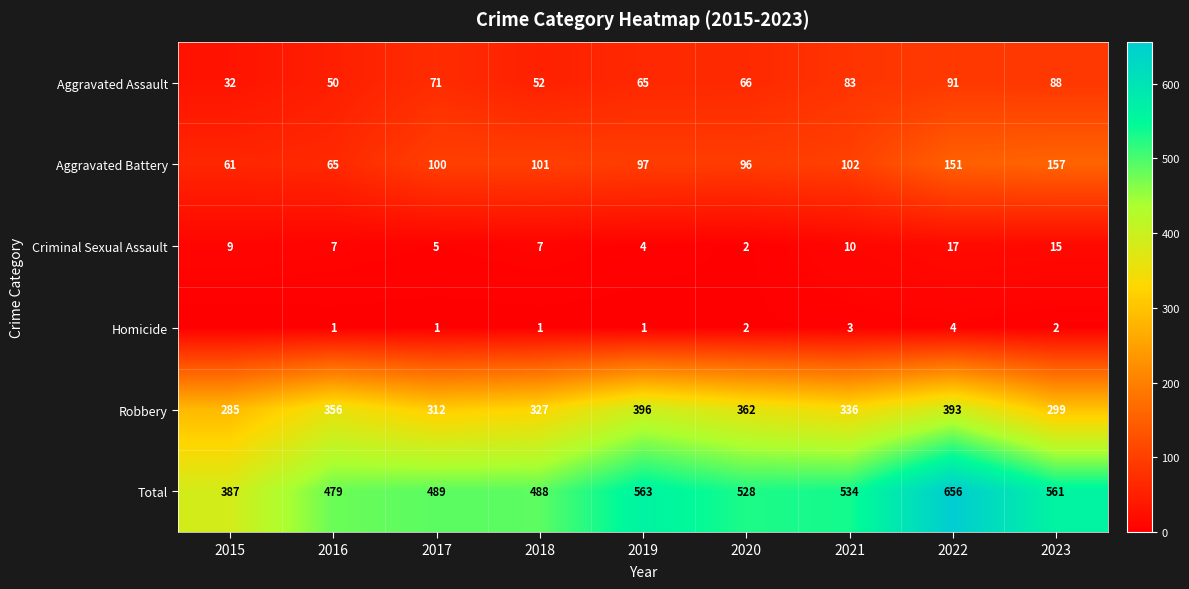

At which category is the sum across all series the highest?

2022